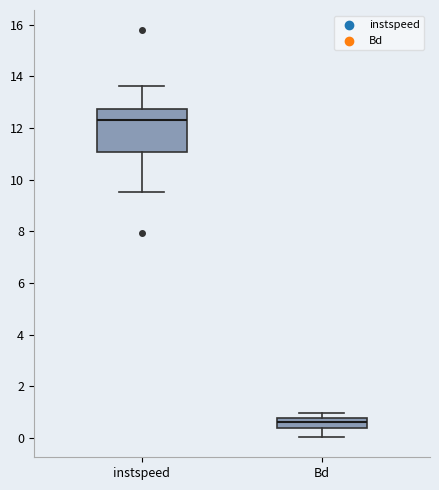

Where is the lower edge of the box for Bd on the y-axis? The values are not printed on the chart, so give them approximately, as read against the axis.

0.4